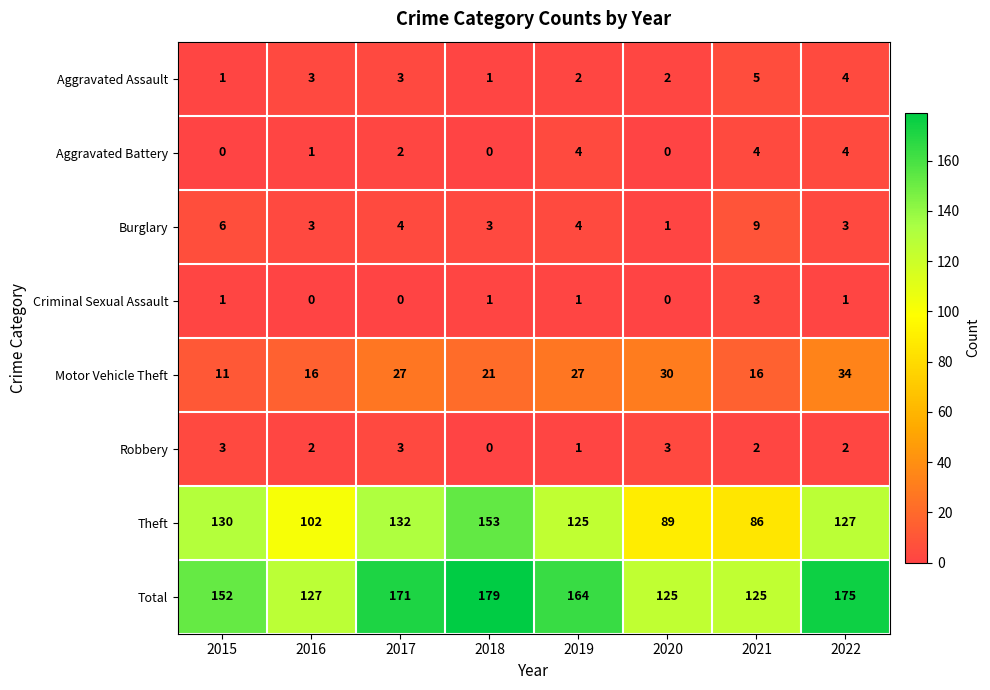

Which category has the highest value in the Total series?

2018